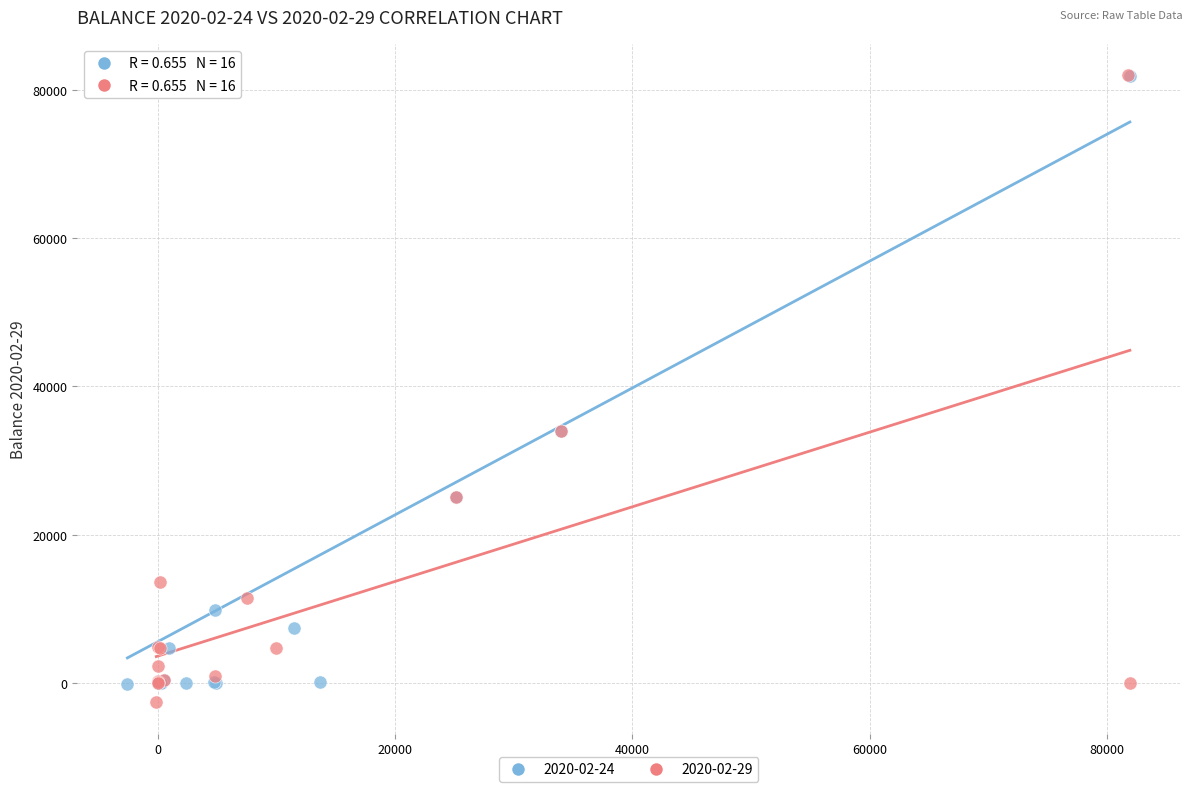

Which series has the largest Y range (max minus min)?

2020-02-29